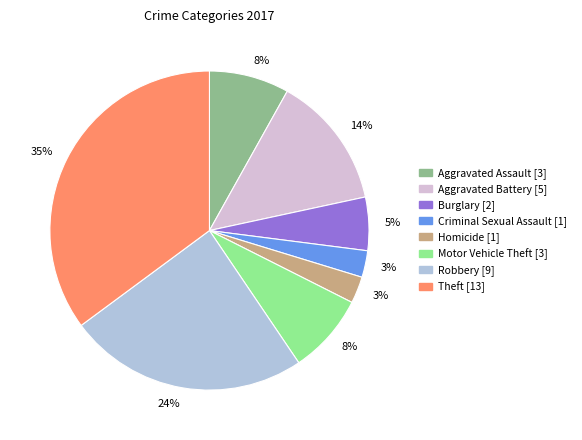

Do Motor Vehicle Theft [3] and Aggravated Assault [3] together represent more than half of the pie?

No